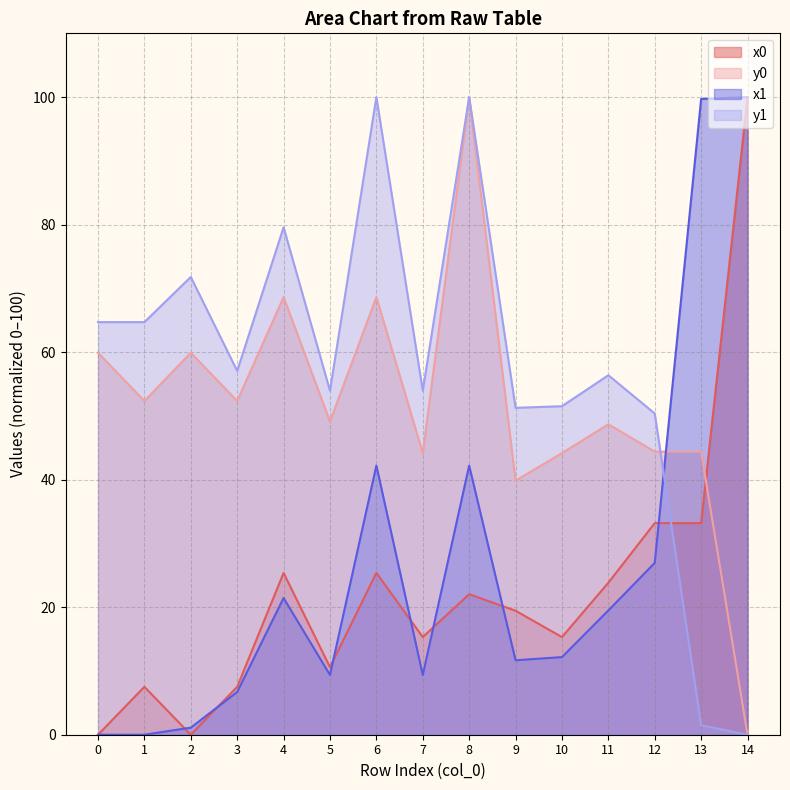

Where is the first local maximum for y1?

2